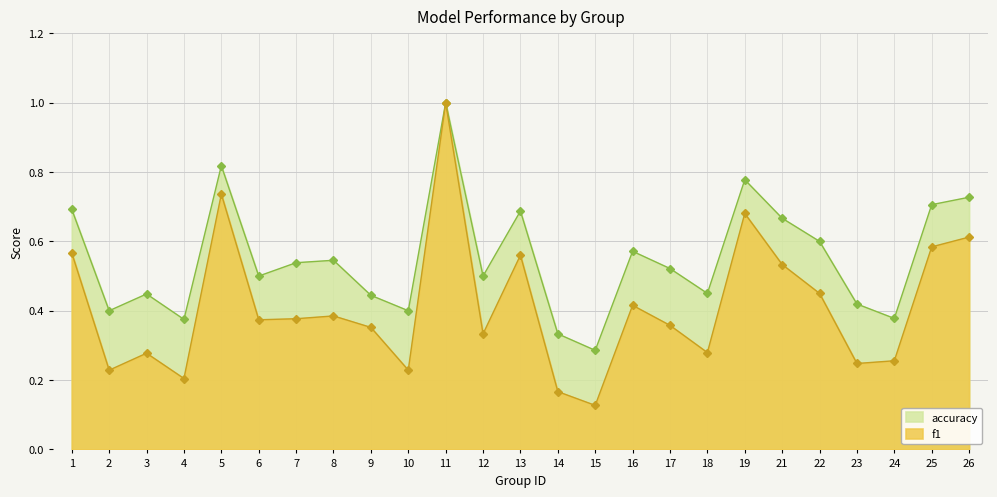

In f1, how many points are lower than both neighbors (excluding endpoints)?

8